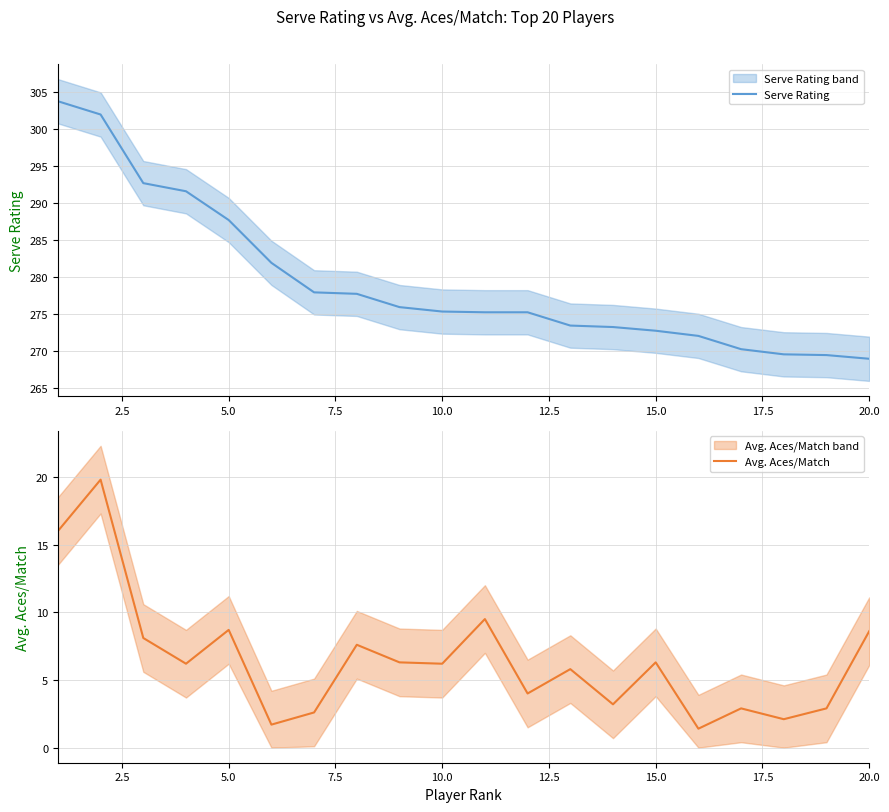

Is it true that Serve Rating equals 368.1 at 15.0?

False